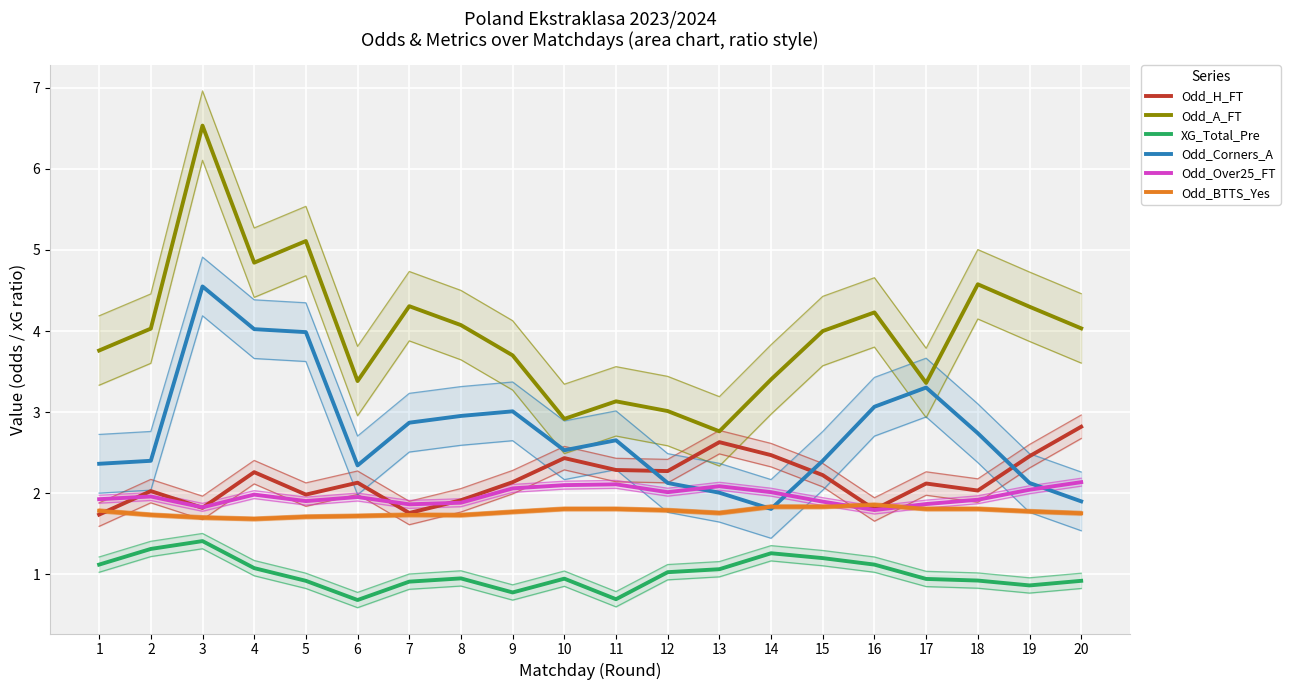

Reading right to left, list all the values displayed in this chart.

Odd_H_FT: 2.8	2.5	2.0	2.1	1.8	2.2	2.5	2.6	2.3	2.3	2.4	2.1	1.9	1.8	2.1	2.0	2.3	1.8	2.0	1.7
Odd_A_FT: 4.0	4.3	4.6	3.4	4.2	4.0	3.4	2.8	3.0	3.1	2.9	3.7	4.1	4.3	3.4	5.1	4.8	6.5	4.0	3.8
XG_Total_Pre: 0.9	0.9	0.9	0.9	1.1	1.2	1.3	1.1	1.0	0.7	0.9	0.8	1.0	0.9	0.7	0.9	1.1	1.4	1.3	1.1
Odd_Corners_A: 1.9	2.1	2.7	3.3	3.1	2.4	1.8	2.0	2.1	2.7	2.5	3.0	3.0	2.9	2.3	4.0	4.0	4.5	2.4	2.4
Odd_Over25_FT: 2.1	2.0	1.9	1.9	1.8	1.9	2.0	2.1	2.0	2.1	2.1	2.1	1.9	1.9	2.0	1.9	2.0	1.8	2.0	1.9
Odd_BTTS_Yes: 1.8	1.8	1.8	1.8	1.9	1.8	1.8	1.8	1.8	1.8	1.8	1.8	1.7	1.7	1.7	1.7	1.7	1.7	1.7	1.8